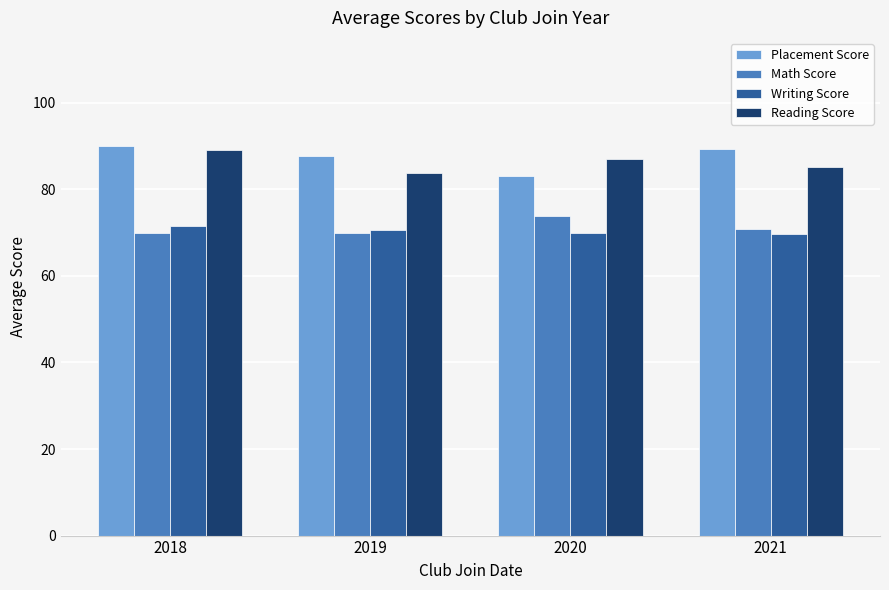

What are all the series names shown in the legend?

Placement Score, Math Score, Writing Score, Reading Score